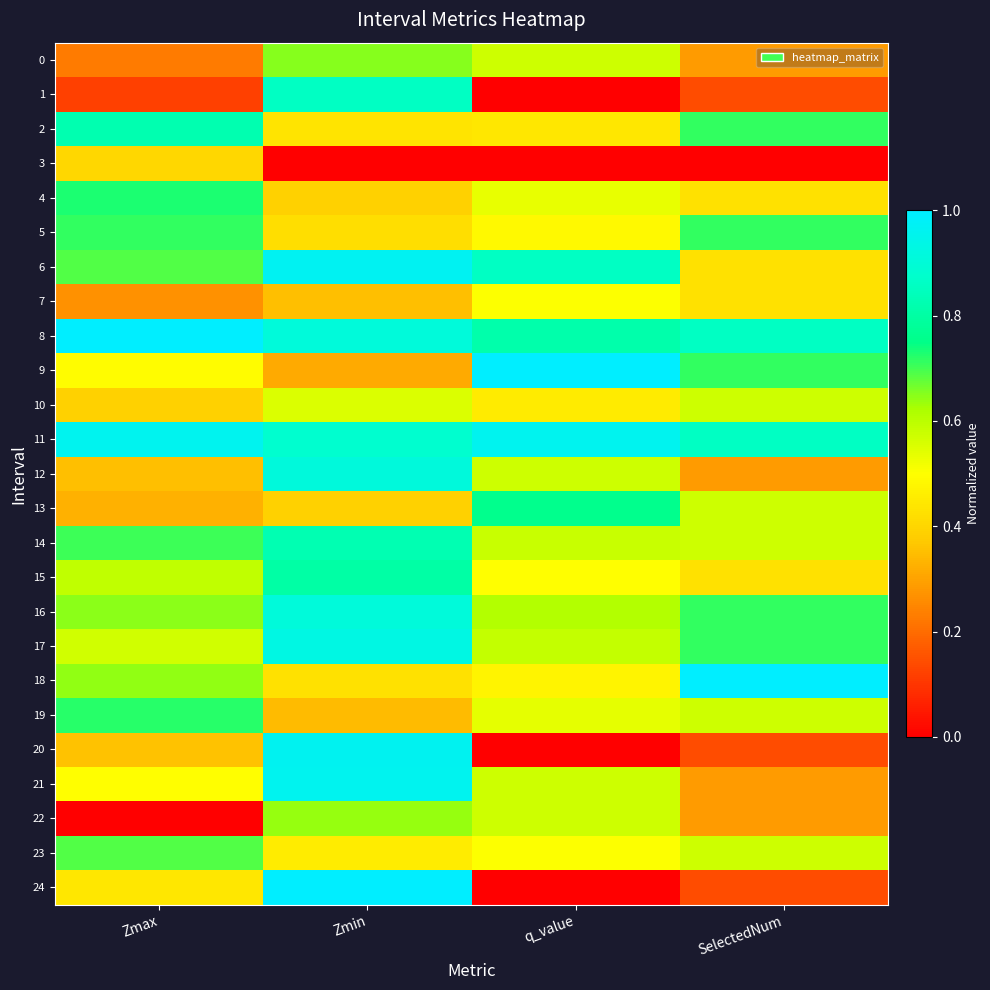

At how many categories does at least one series exceed 0?

4